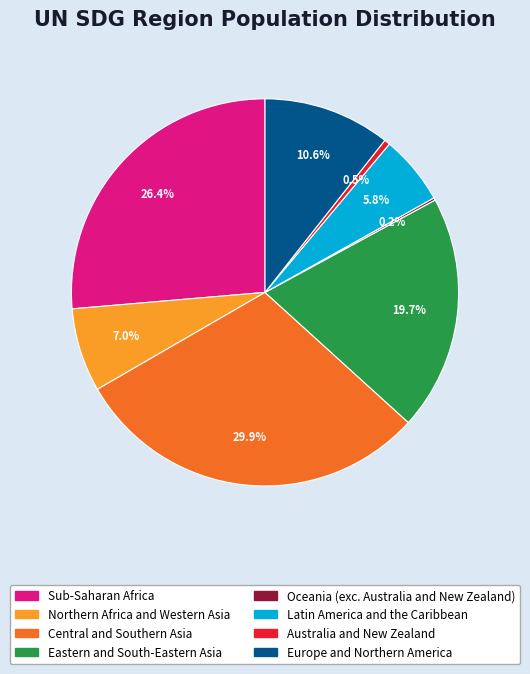

Between Eastern and South-Eastern Asia and Sub-Saharan Africa, which is larger?

Sub-Saharan Africa